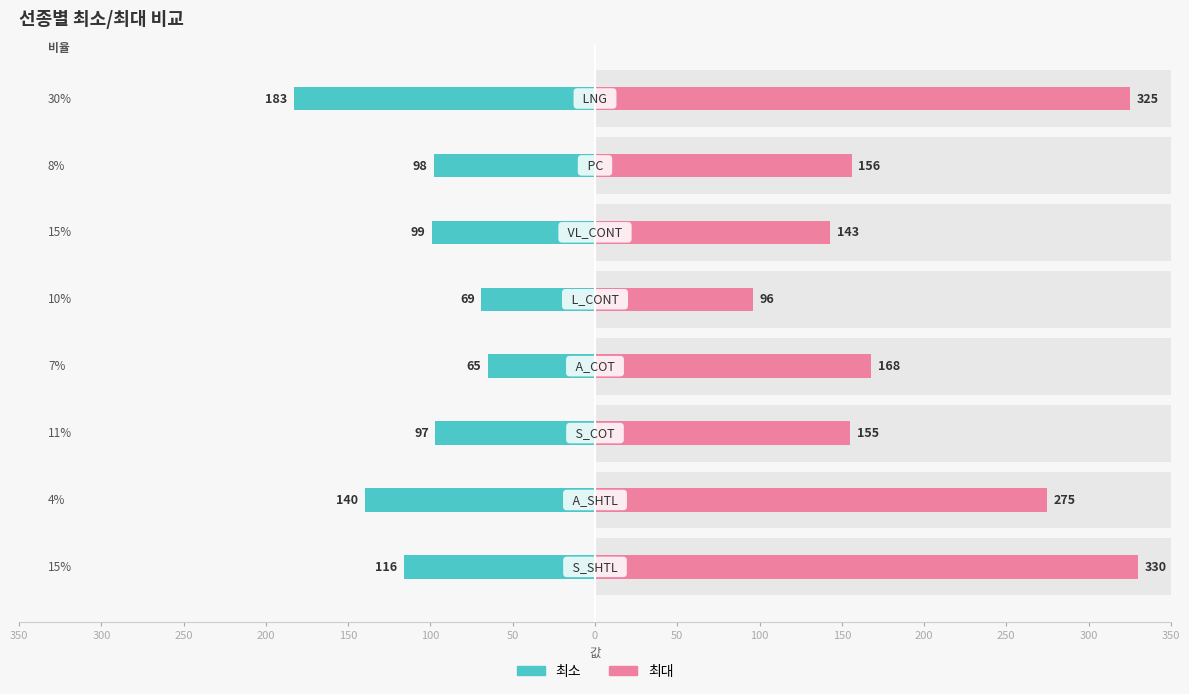

What is the maximum value for 최대?

330